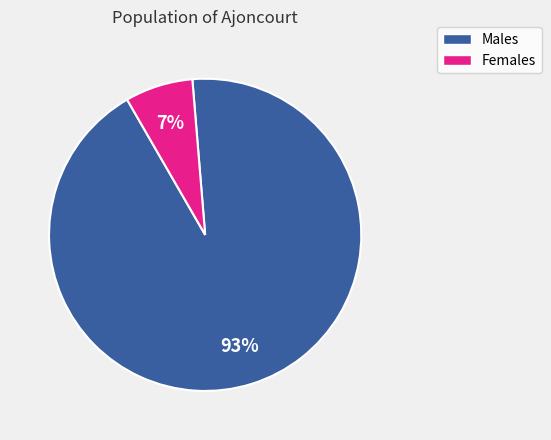

Is there any slice that represents more than half of the pie?

Yes